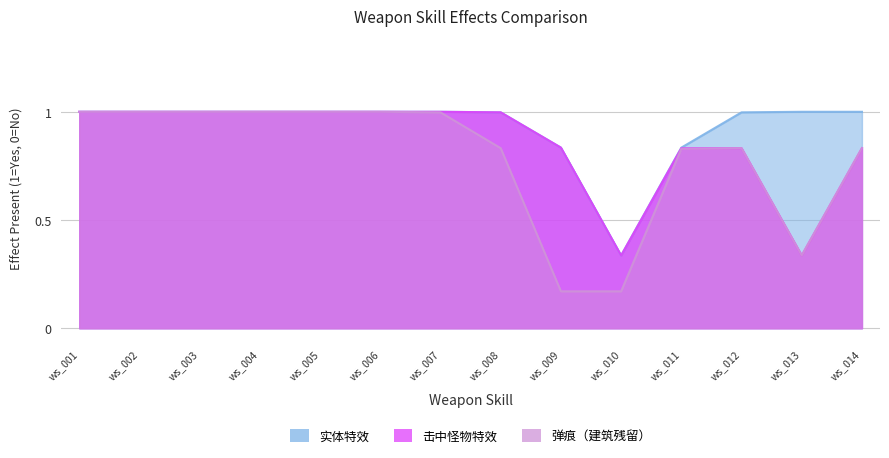

Rank the series by their maximum value, from lowest to highest.

实体特效, 击中怪物特效, 弹痕（建筑残留）